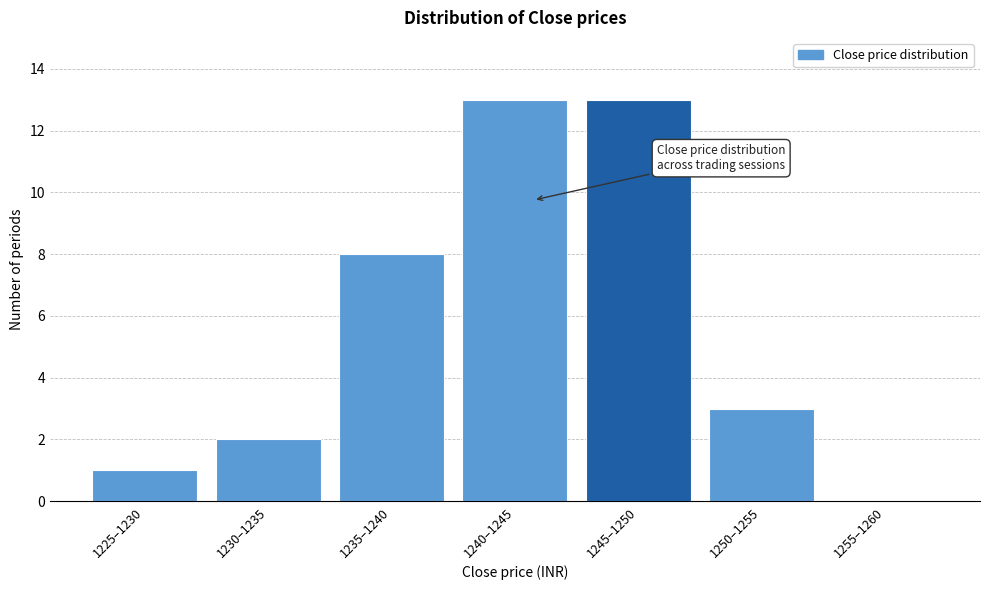

Reading right to left, what are all the values shown in this chart?

1255–1260=0	1250–1255=3	1245–1250=13	1240–1245=13	1235–1240=8	1230–1235=2	1225–1230=1